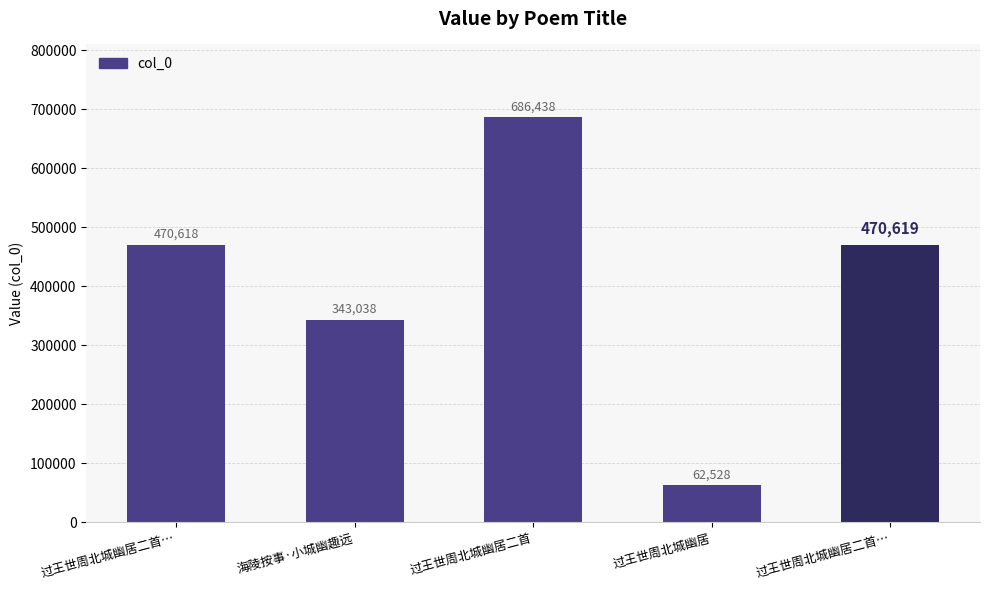

How many values are below 470618?

2